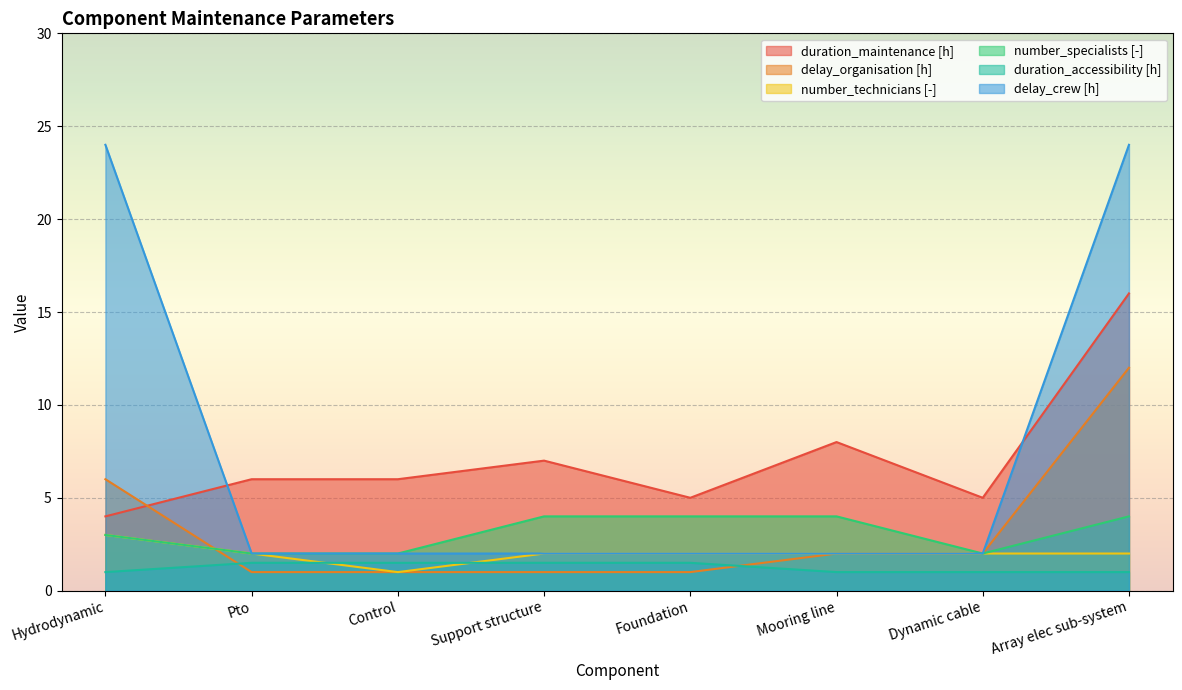

What is the greatest value displayed?

24.0